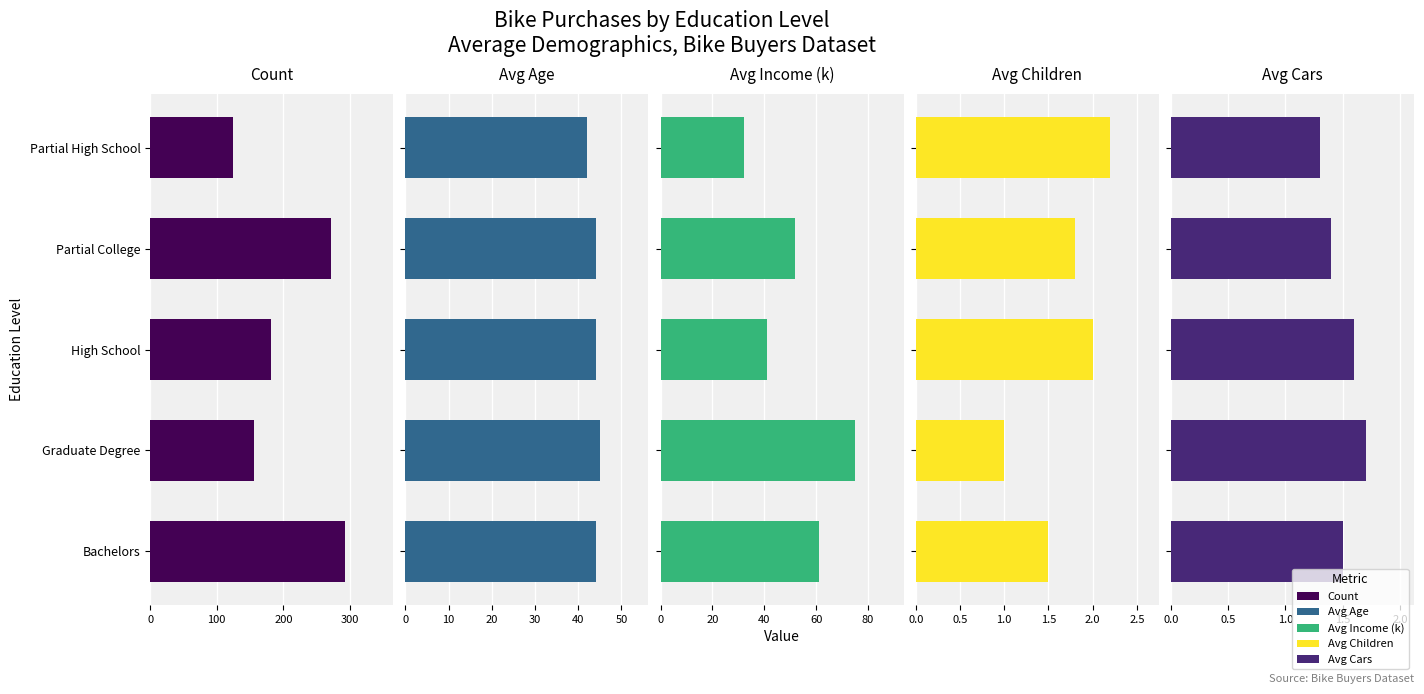

Is the value of Count at Partial High School greater than the value of Avg Children at High School?

Yes